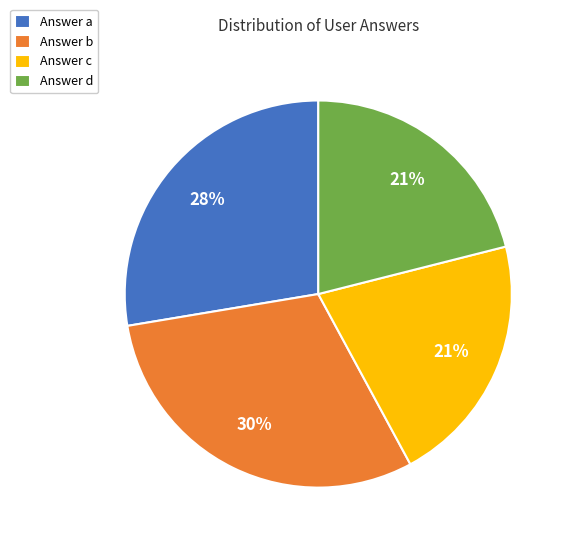

Combined, do Answer c and Answer b account for over 50%?

Yes